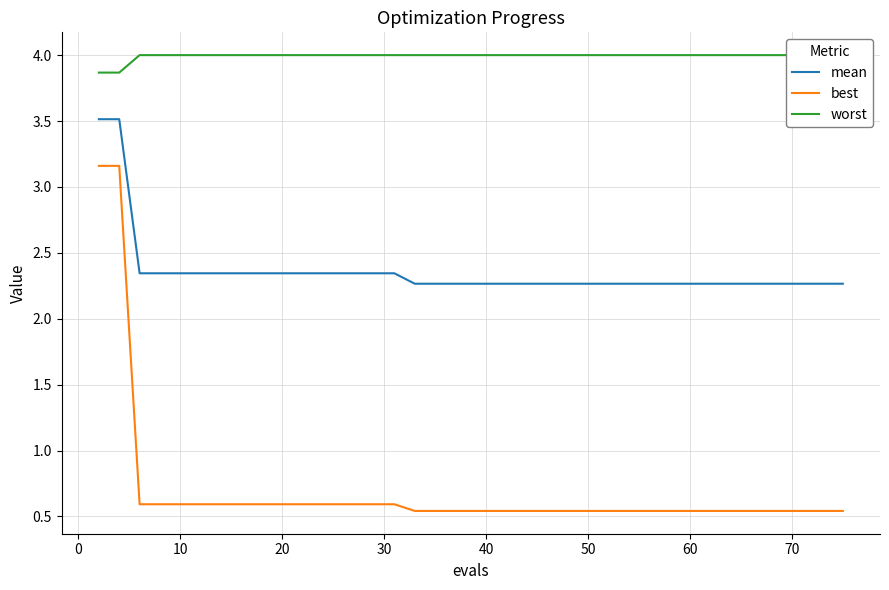

True or false: mean and best intersect in this chart.

False